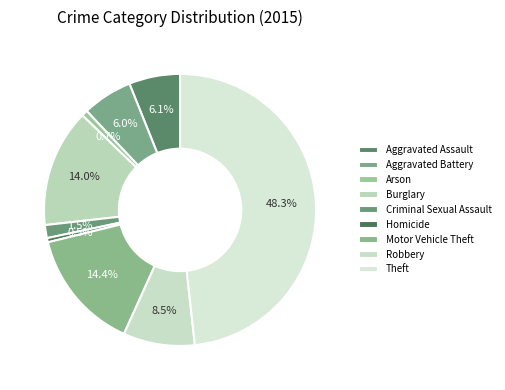

How many segments does this pie chart have?

9